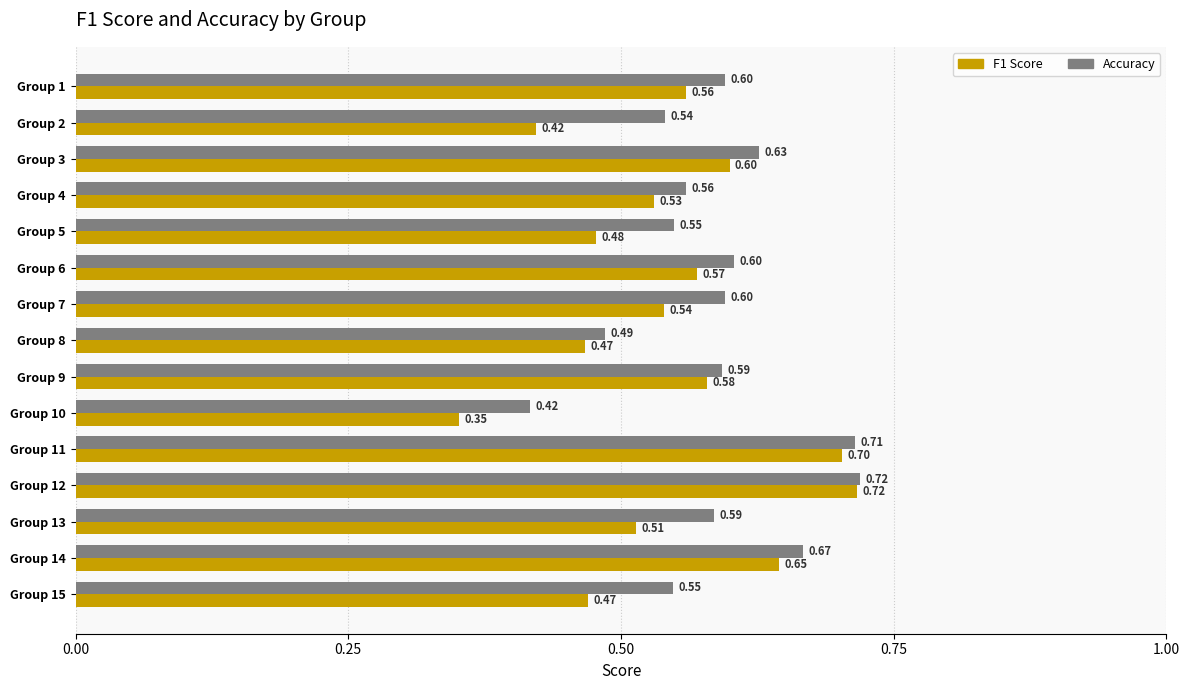

What is the total value across all series at Group 13?

1.1